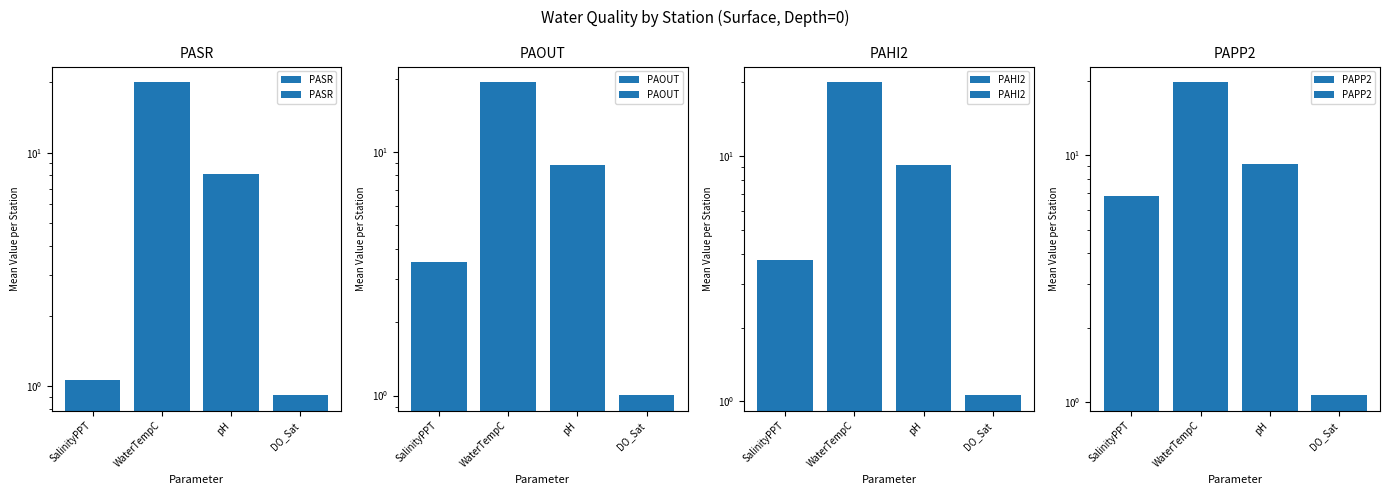

Reading left to right, extract all data points from this chart.

PASR: 1.1	20.0	8.1	0.9
PAOUT: 3.5	19.3	8.8	1.0
PAHI2: 3.8	20.0	9.2	1.1
PAPP2: 6.8	19.7	9.2	1.1